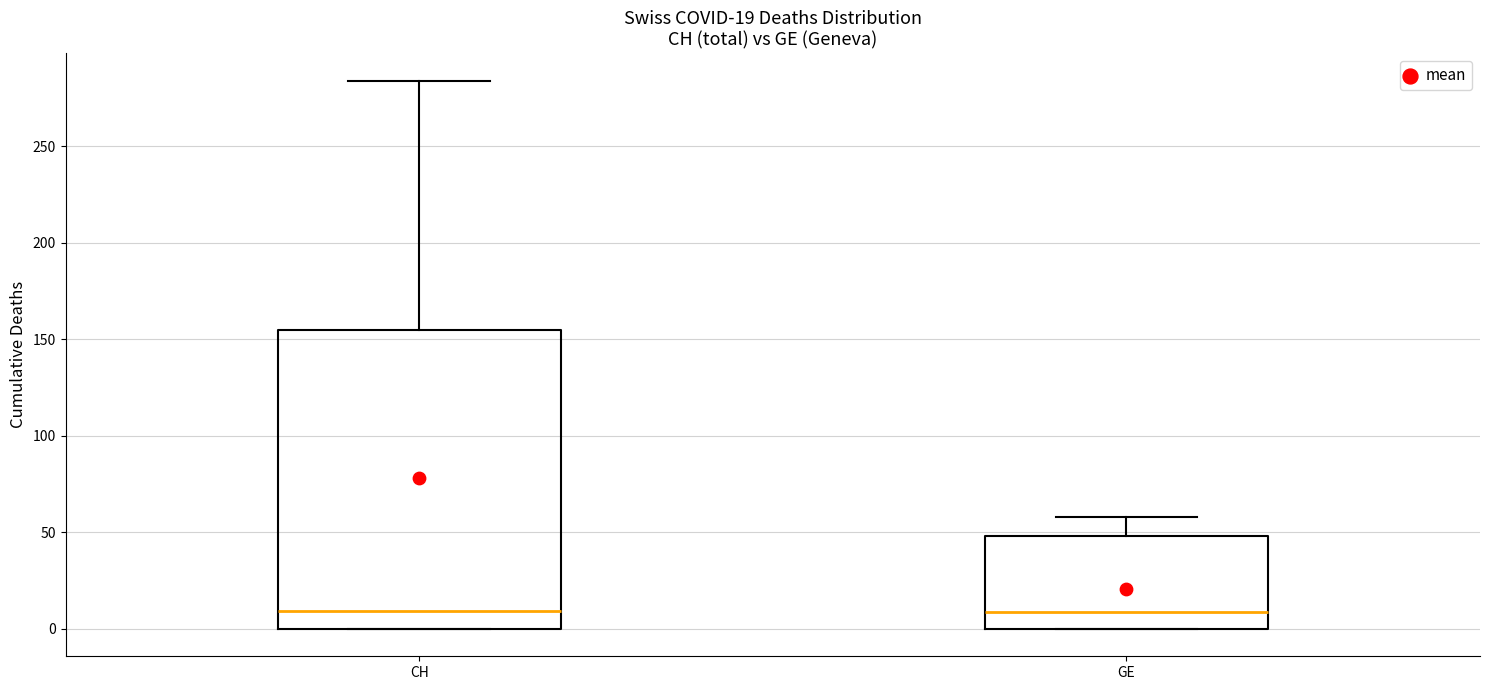

Which box is the tallest, from its lower edge to its upper edge?

CH